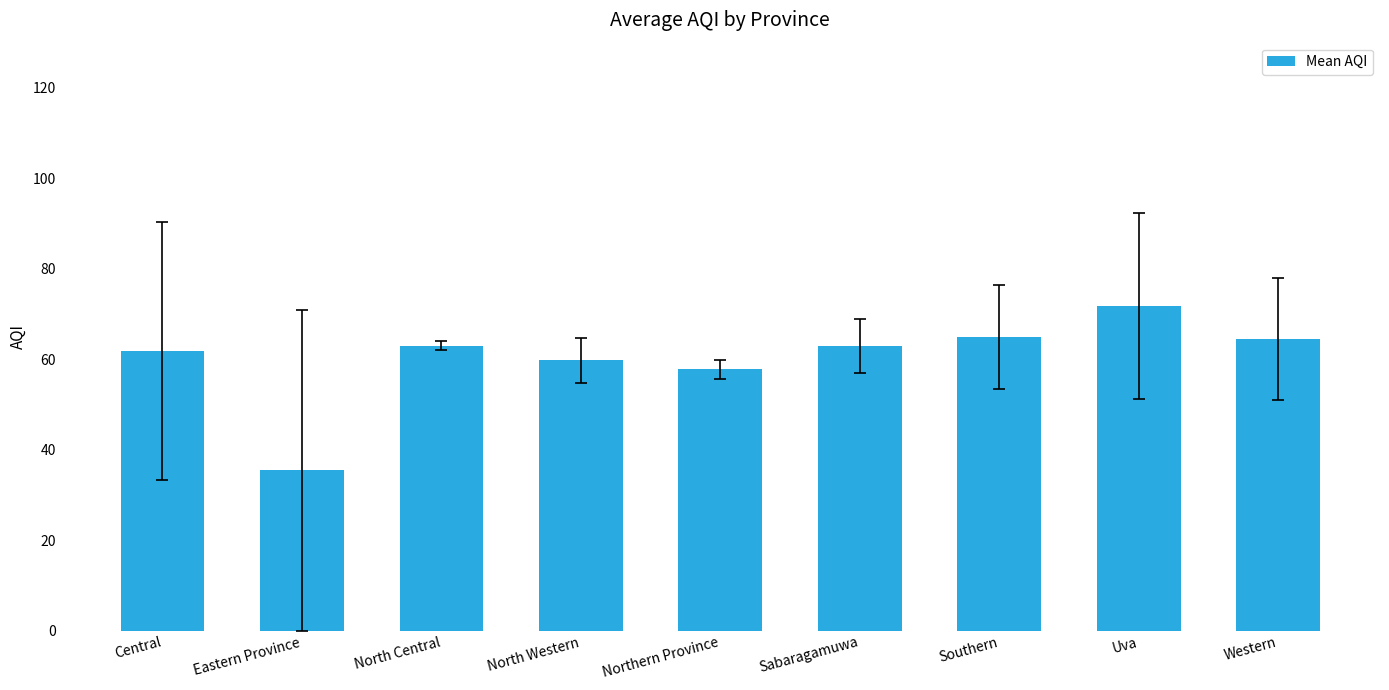

What is the minimum value shown in the chart?

35.5